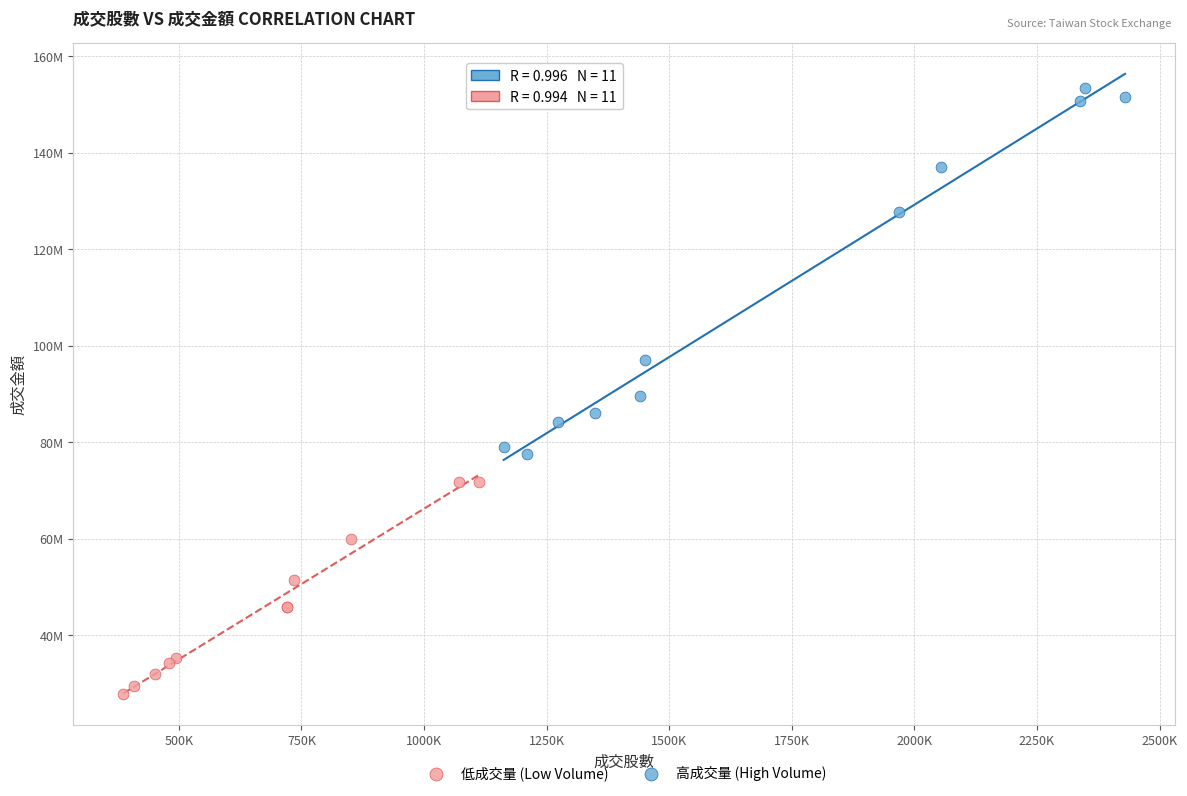

Which series has the widest spread of Y values?

高成交量 (High Volume)